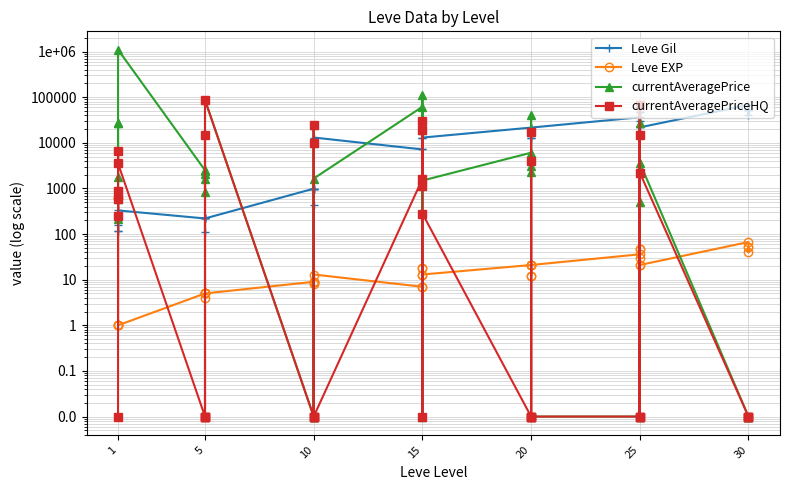

True or false: Leve Gil has a value of 66859.4 at 25.

False